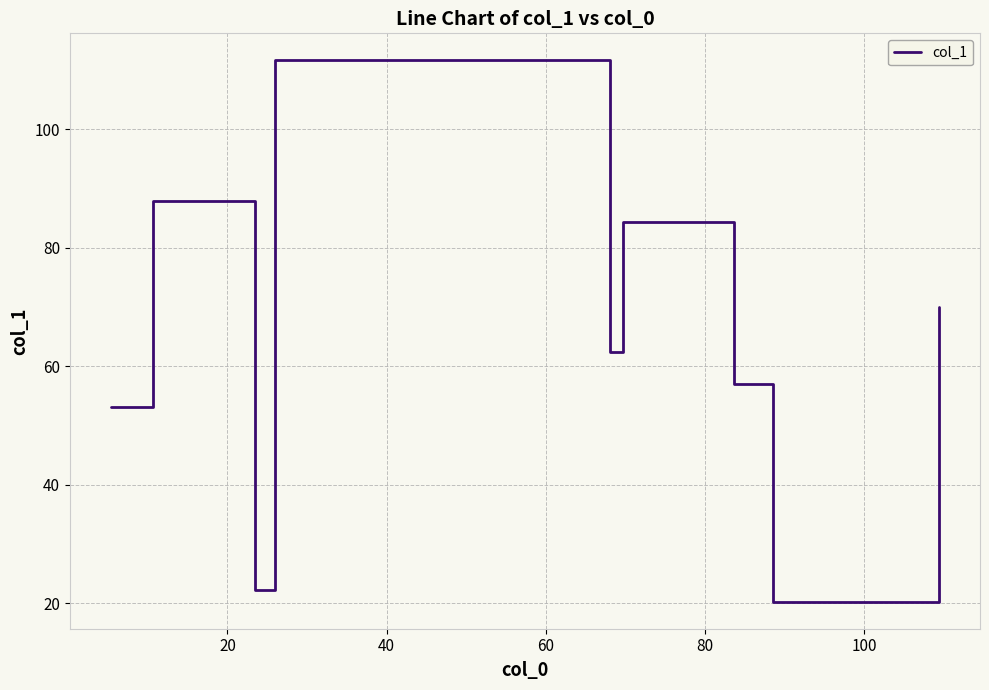

What is the maximum value shown in the chart?

111.7